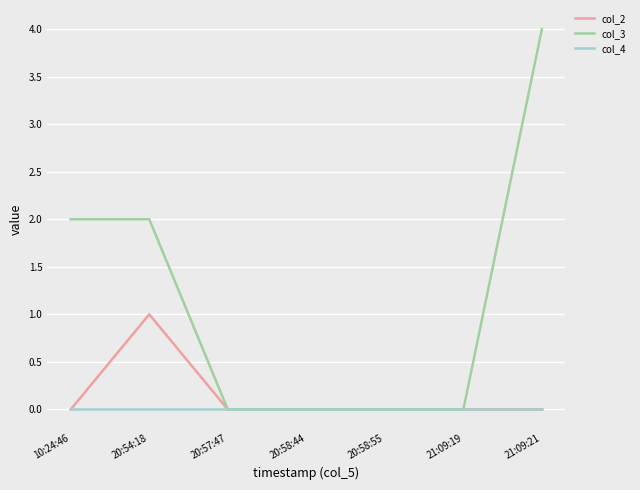

The value of col_3 at 21:09:21 is 7. True or false?

False